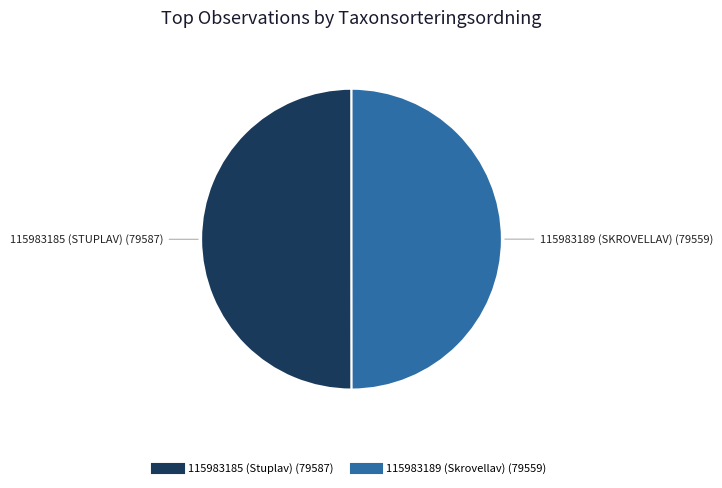

Is it true that 115983189 (Skrovellav) is 50% of the pie?

True